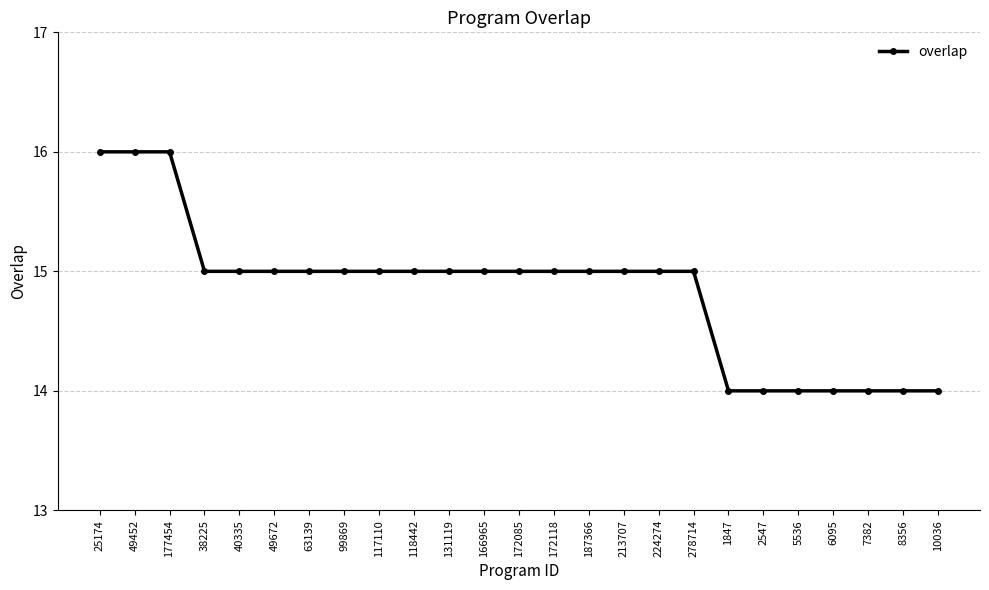

What is the change in value from 117110 to 6095?

-1